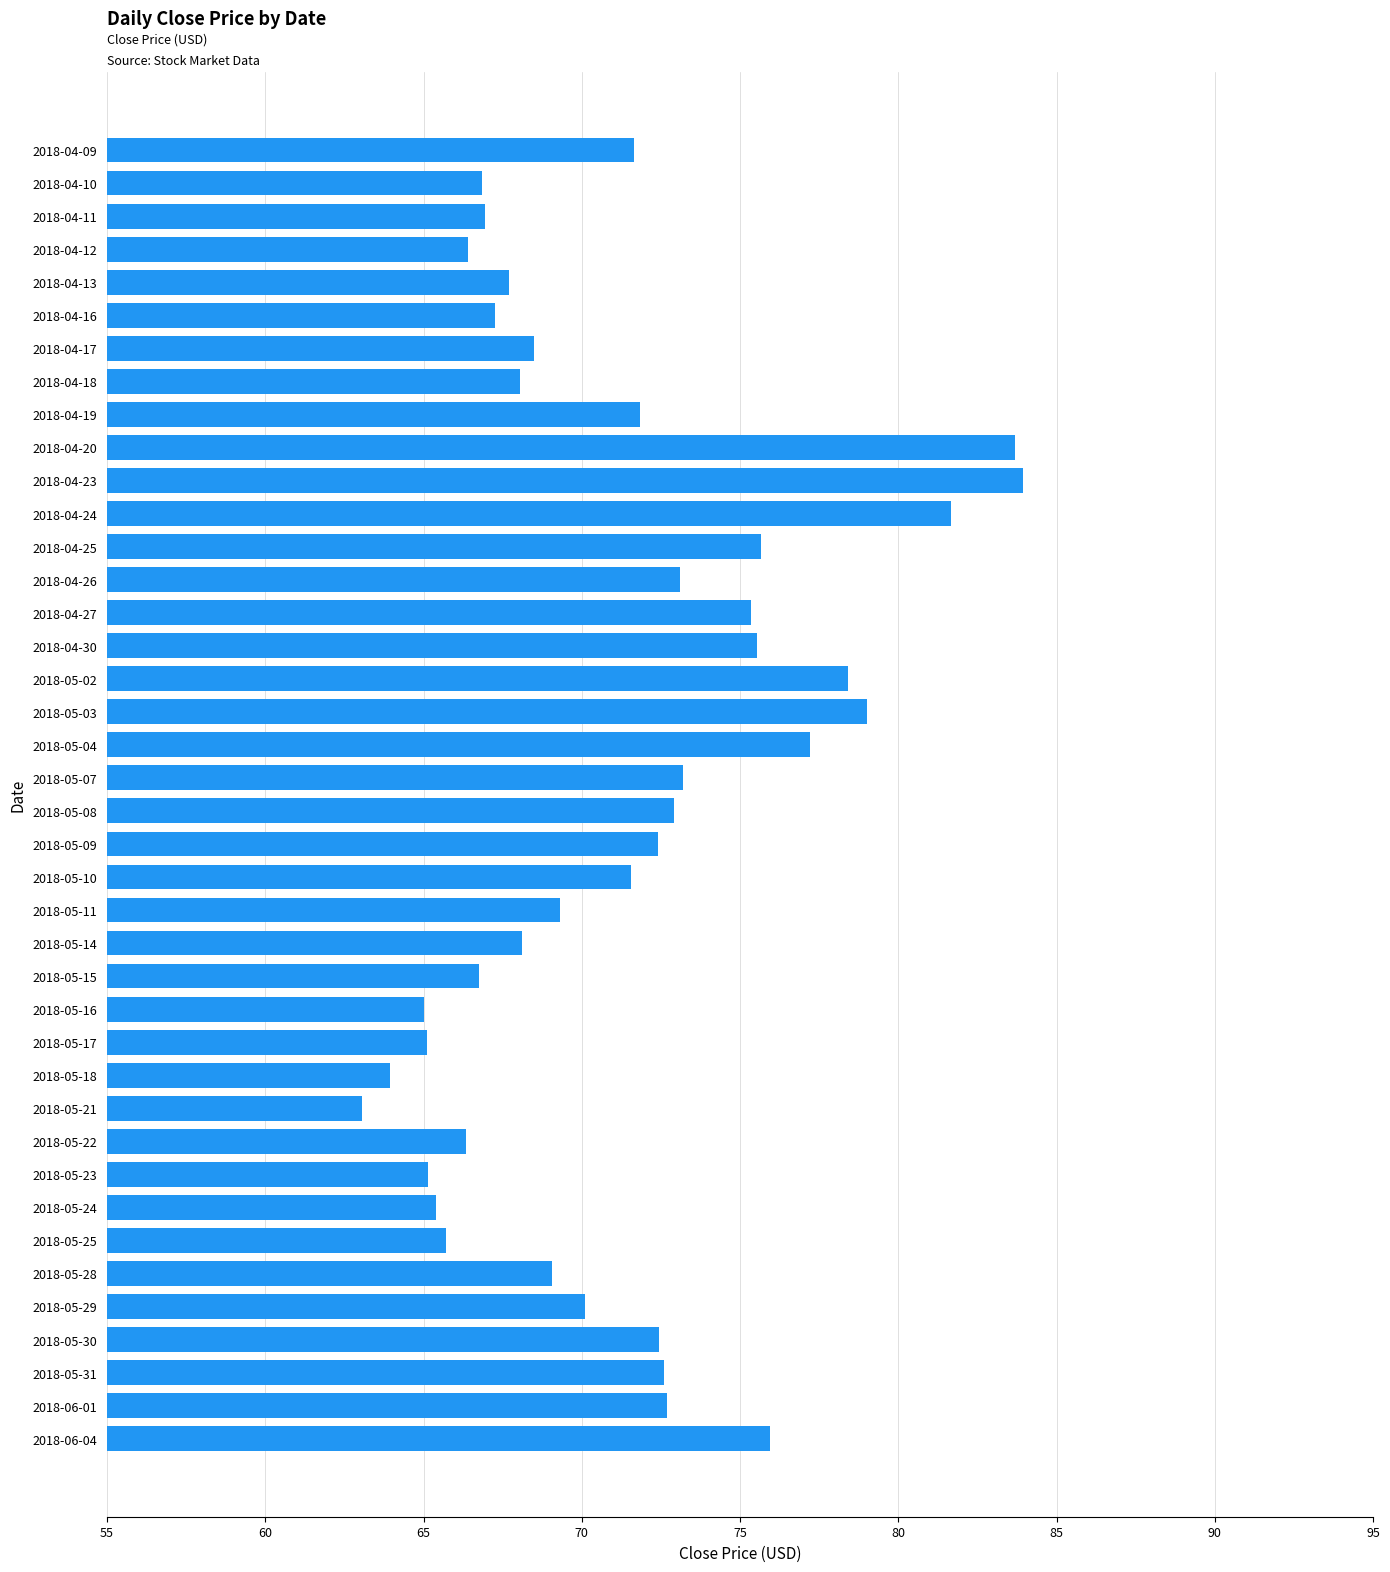

What is the label of the 8th bar from the bottom?

2018-05-24